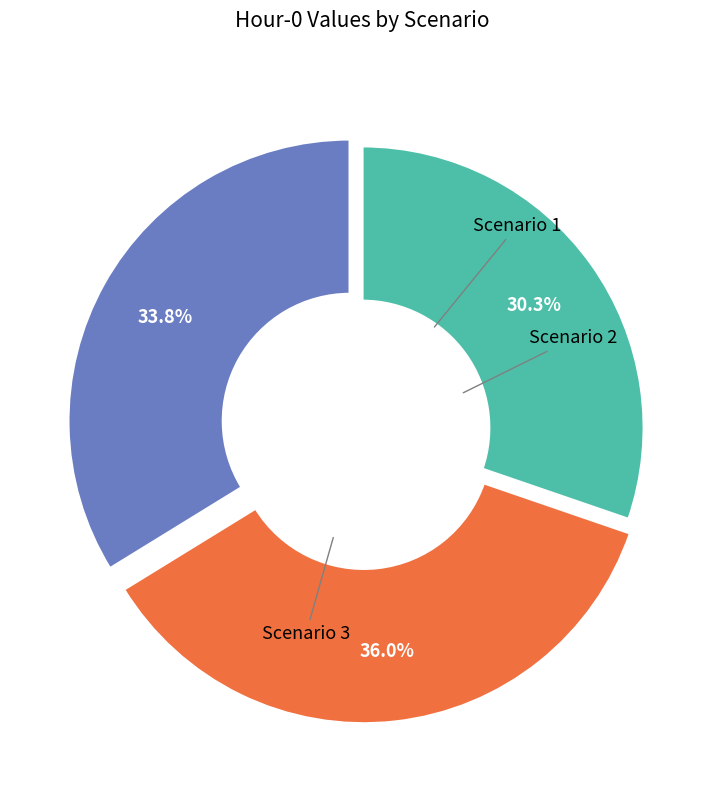

How many segments does this pie chart have?

3